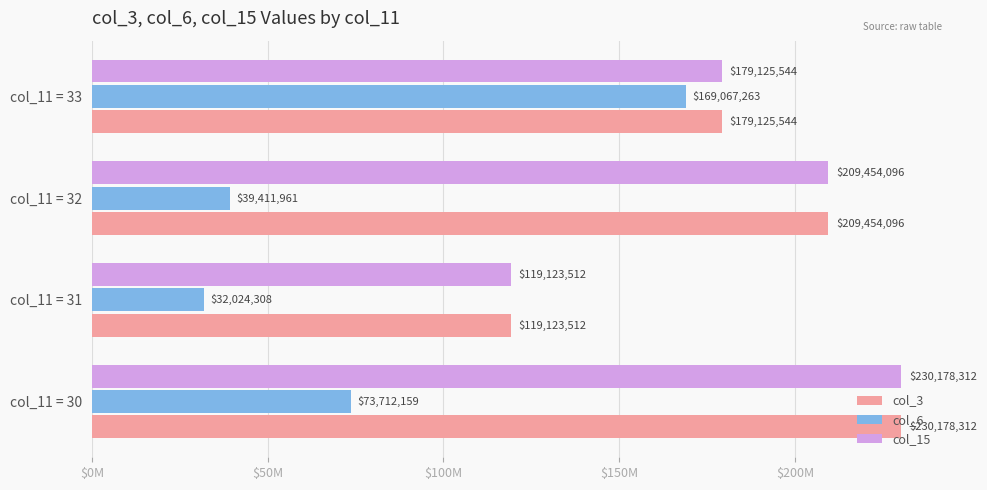

What are all the series names shown in the legend?

col_3, col_6, col_15